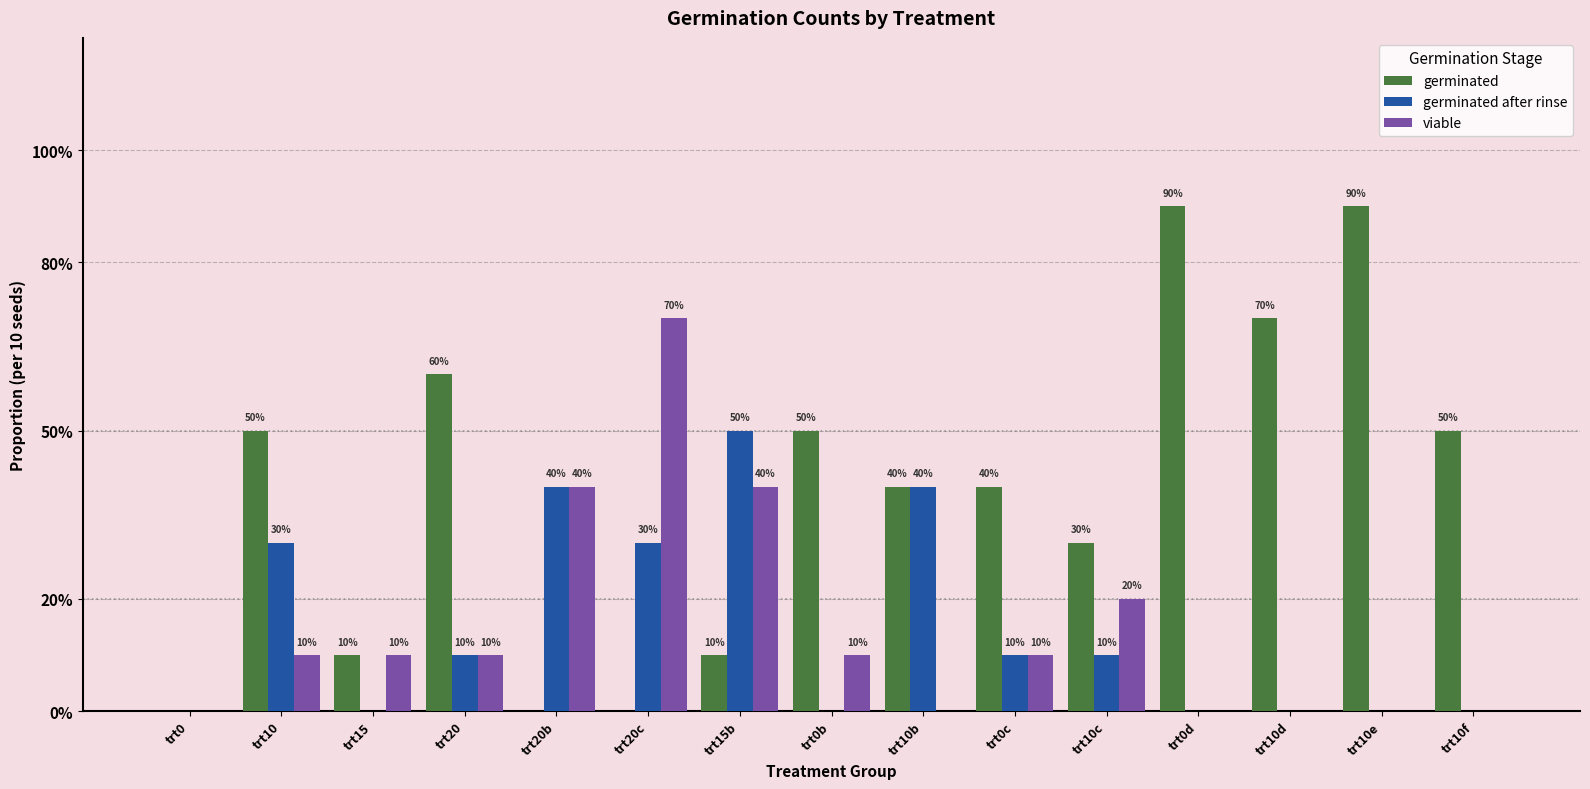

Is it true that germinated equals 16 at trt0d?

False